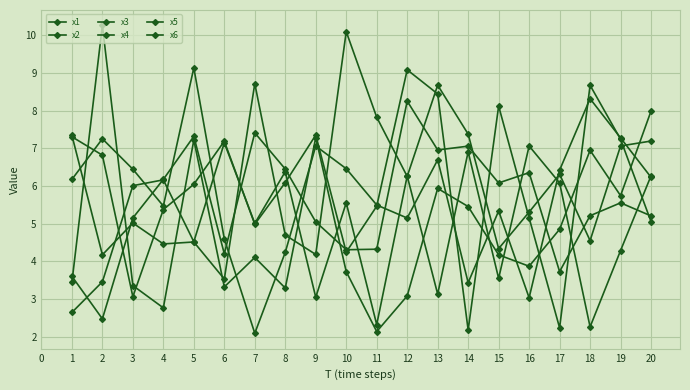

Is it true that x3 equals 3.9 at 16?

True